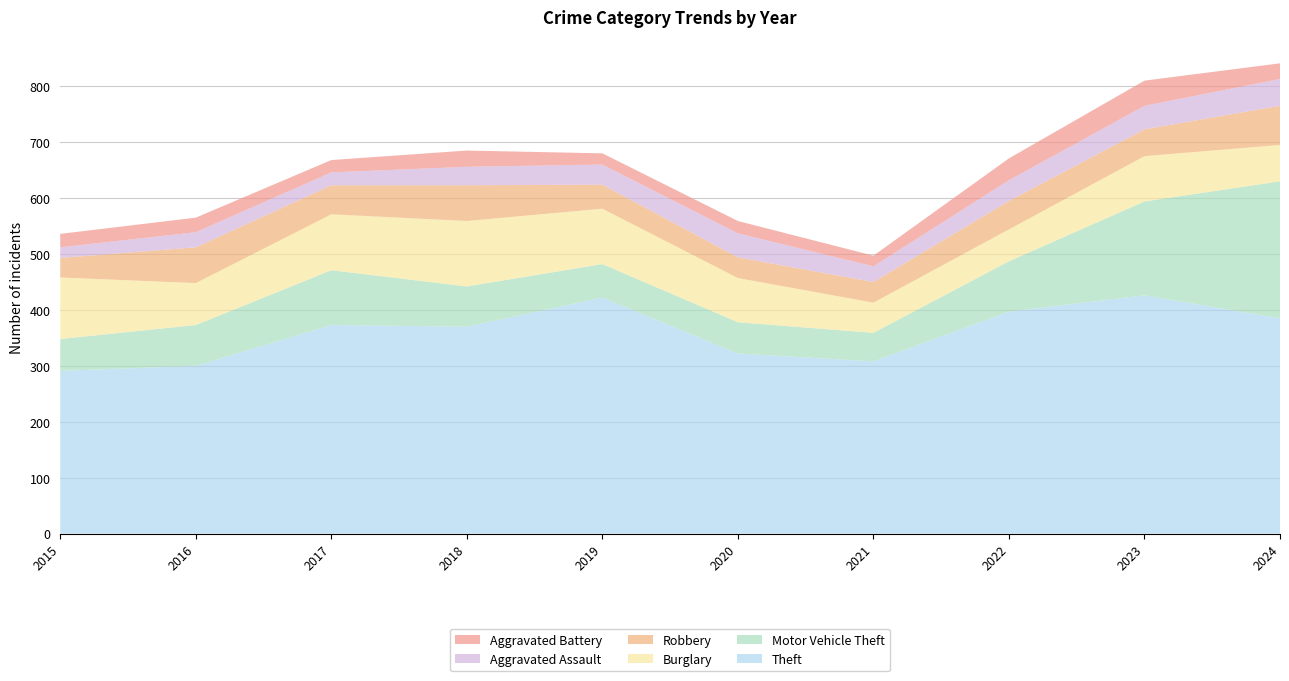

Reading left to right, transcribe all the data shown in this chart.

Theft: 2015=291	2016=300	2017=373	2018=370	2019=422	2020=322	2021=308	2022=397	2023=426	2024=385
Motor Vehicle Theft: 2015=57	2016=73	2017=98	2018=72	2019=60	2020=56	2021=51	2022=90	2023=168	2024=245
Burglary: 2015=110	2016=75	2017=100	2018=117	2019=99	2020=79	2021=54	2022=57	2023=81	2024=65
Robbery: 2015=35	2016=64	2017=52	2018=64	2019=43	2020=37	2021=37	2022=51	2023=48	2024=70
Aggravated Assault: 2015=19	2016=27	2017=23	2018=33	2019=36	2020=43	2021=28	2022=37	2023=42	2024=48
Aggravated Battery: 2015=24	2016=26	2017=22	2018=29	2019=20	2020=22	2021=19	2022=39	2023=45	2024=28